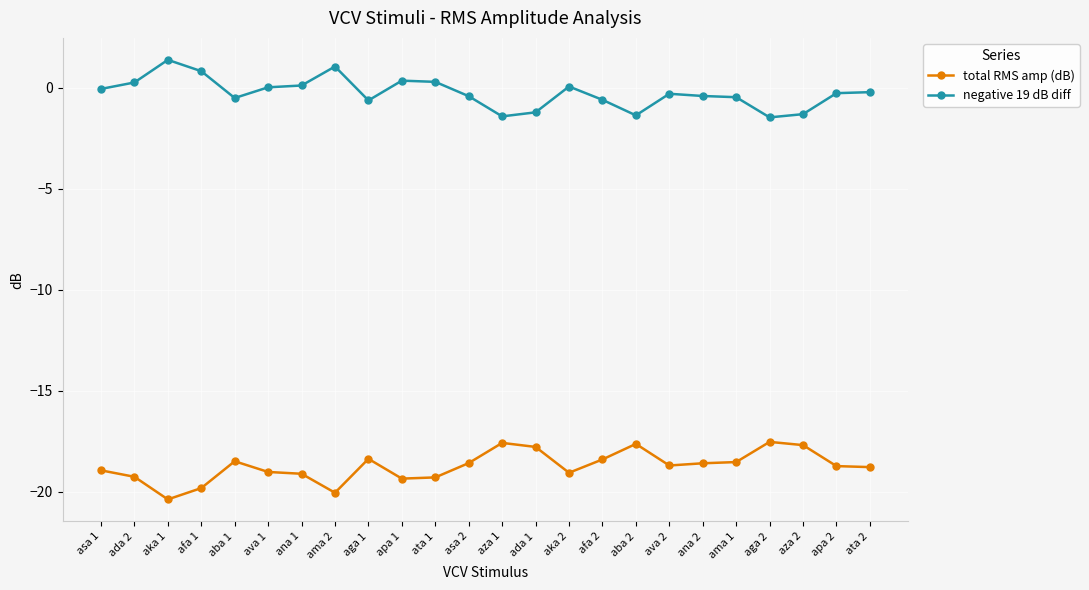

What is the difference between the second highest and minimum values in the negative 19 dB diff series?

2.5